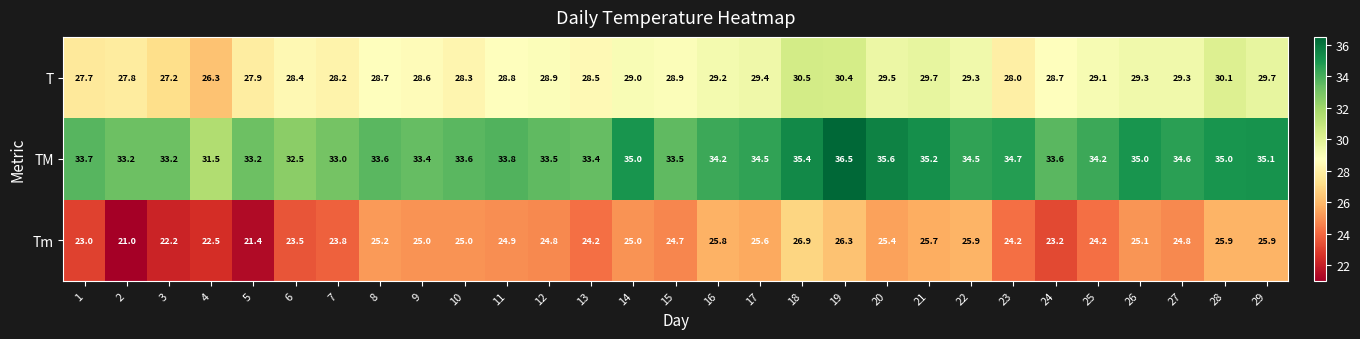

At which category is the sum across all series the highest?

19